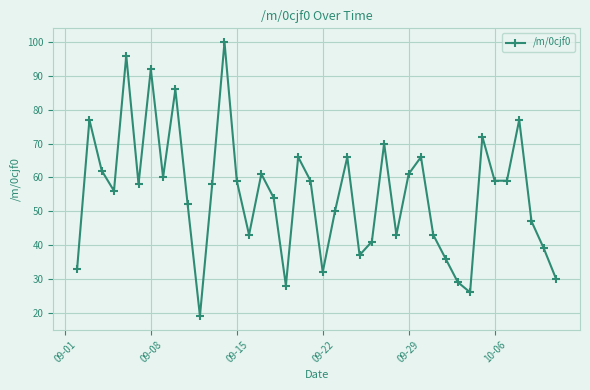

True or false: there are more than 1 points higher than both neighbors.

True